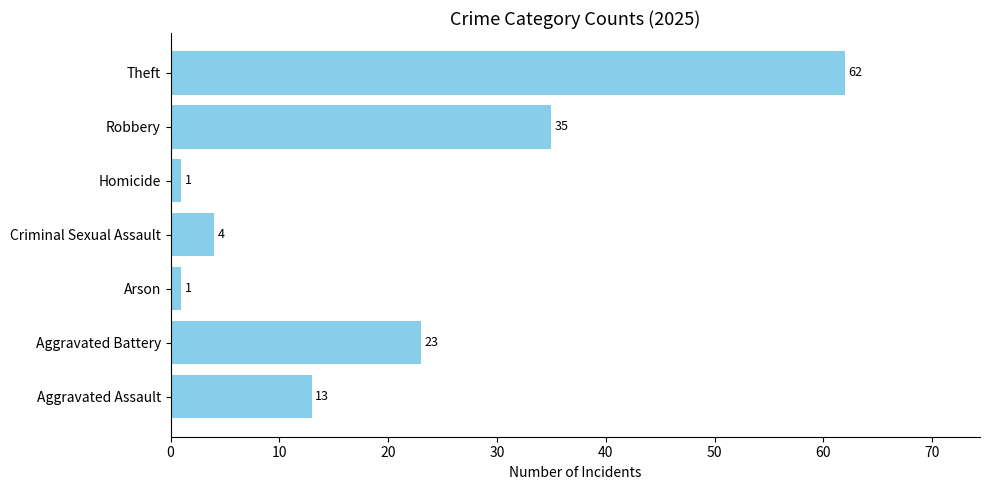

At which label is the value closest to 31?

Robbery